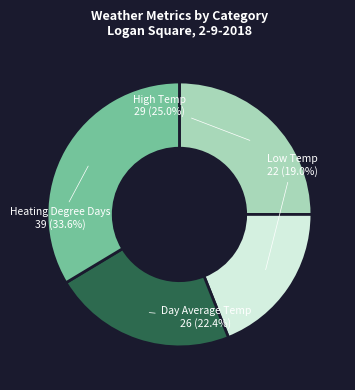

To the nearest percent, what is the combined percentage of Heating Degree Days and Low Temp?

53%